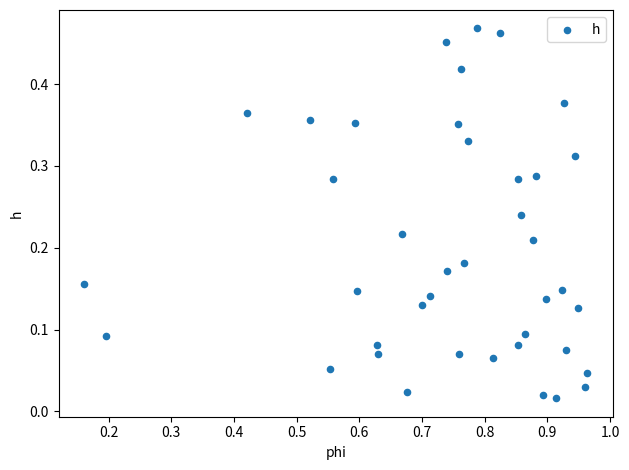

What is the range of X values (max minus min)?

0.8